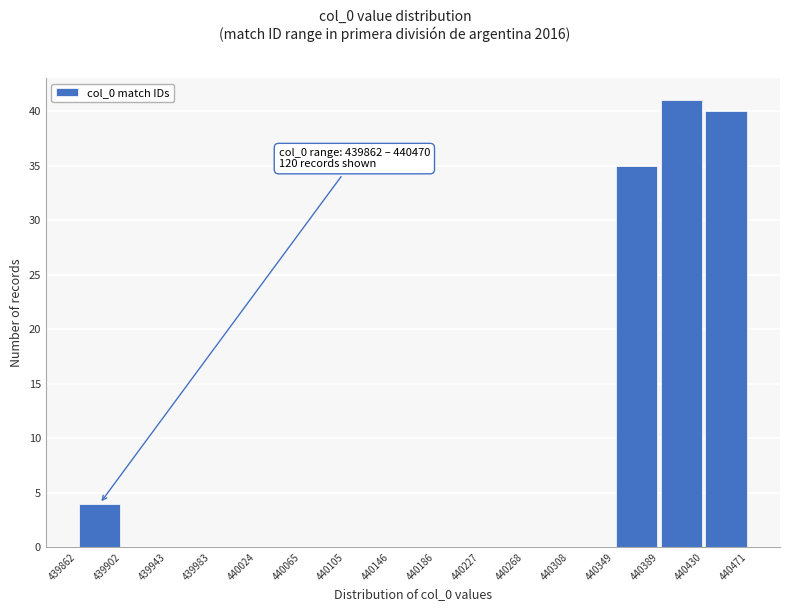

Which range on the x-axis has the tallest bar?

440389 to 440430